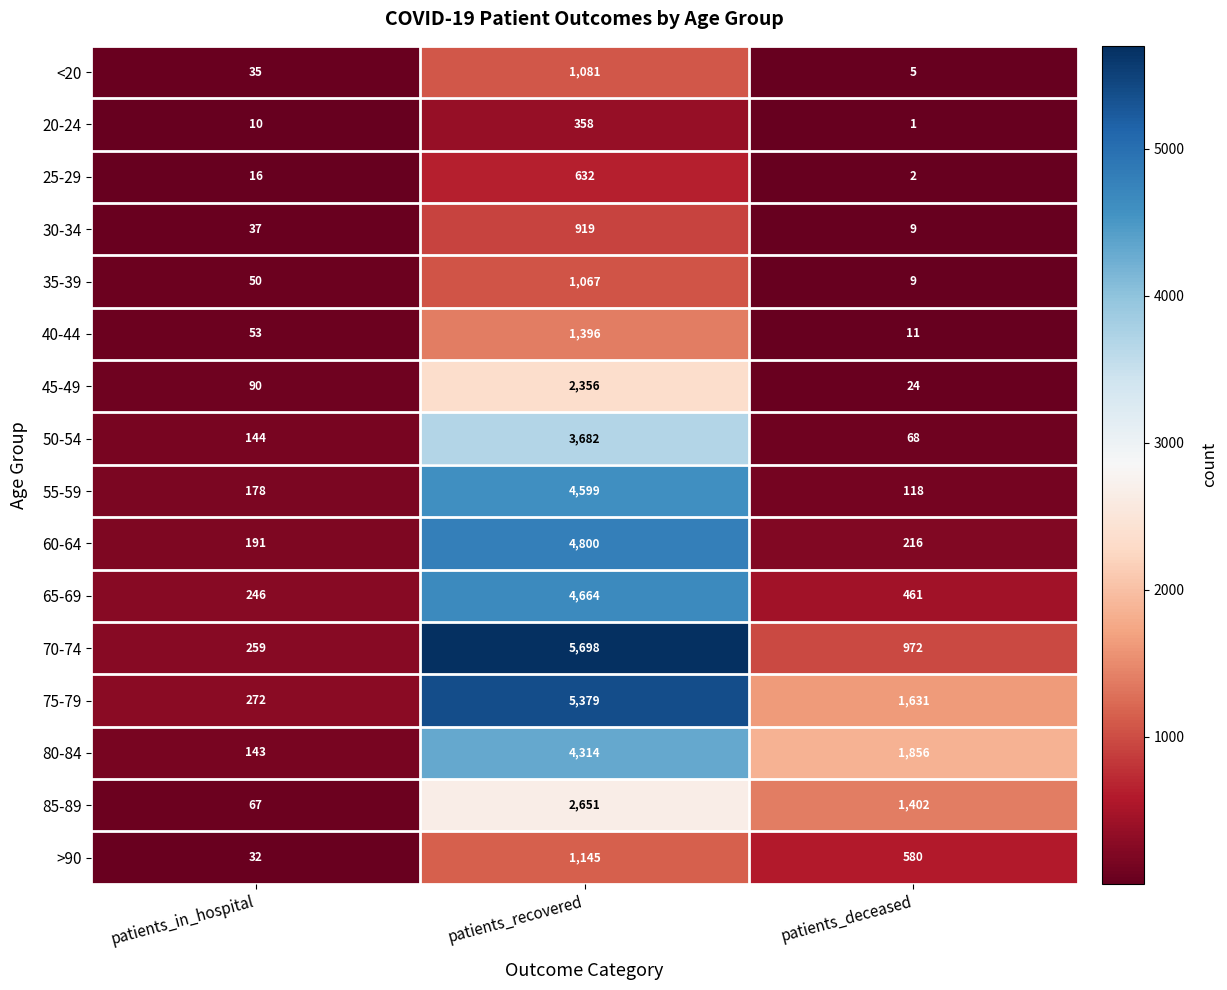

What is the total value across all series at patients_in_hospital?

1823